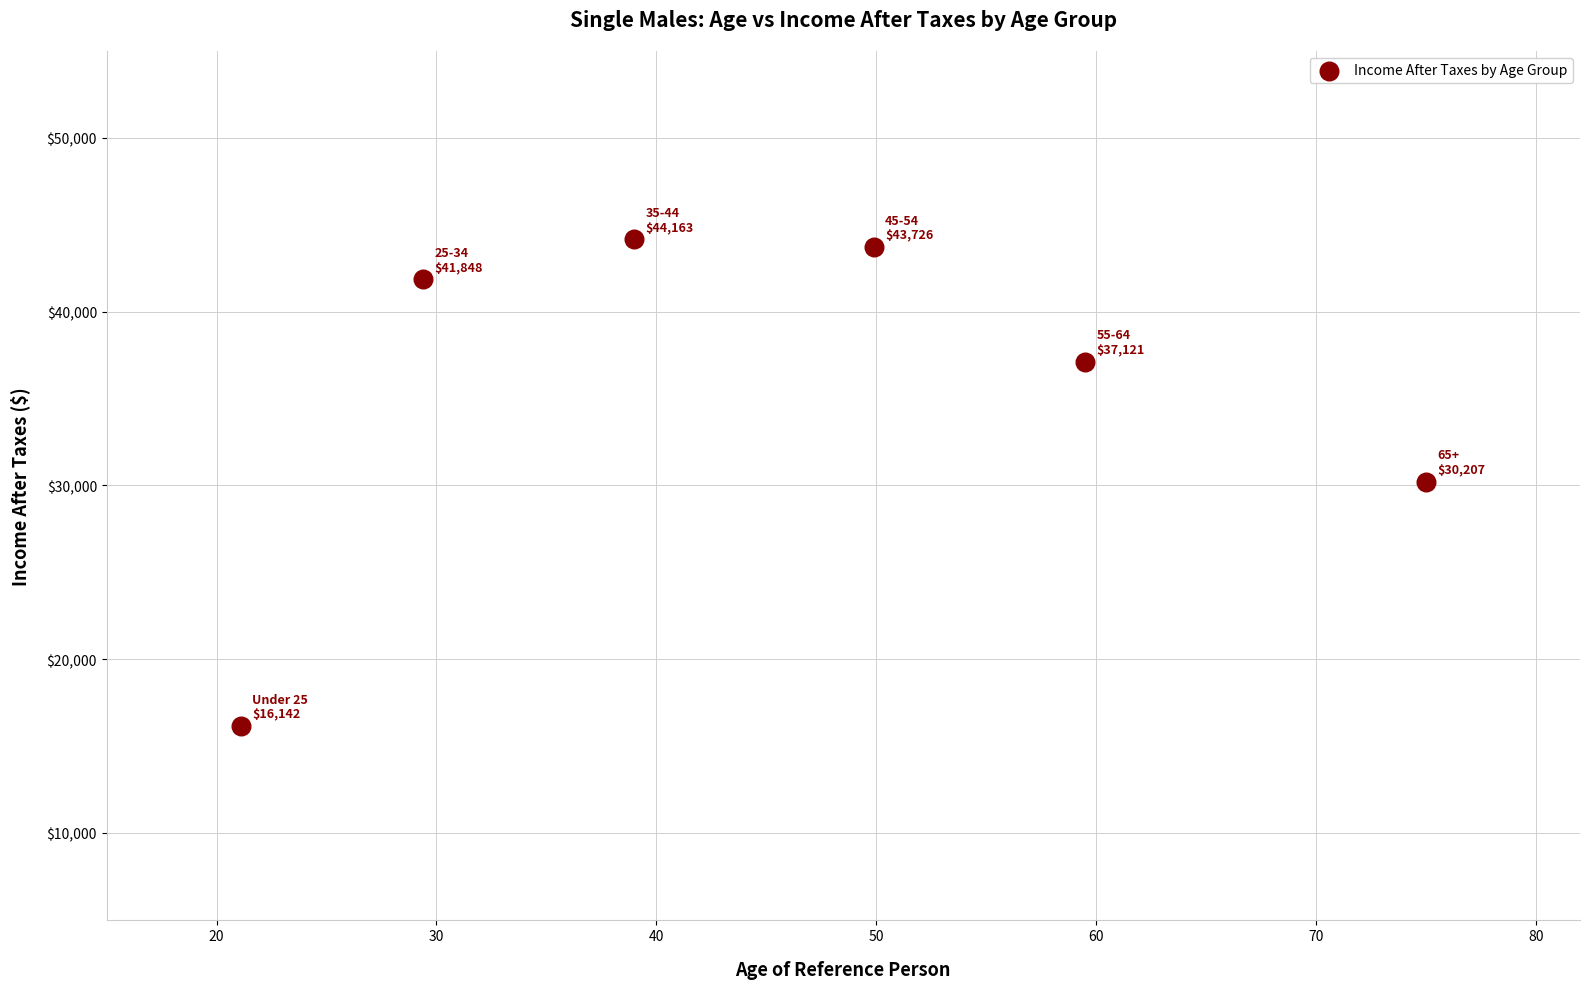

What is the range of Y values (max minus min)?

28021